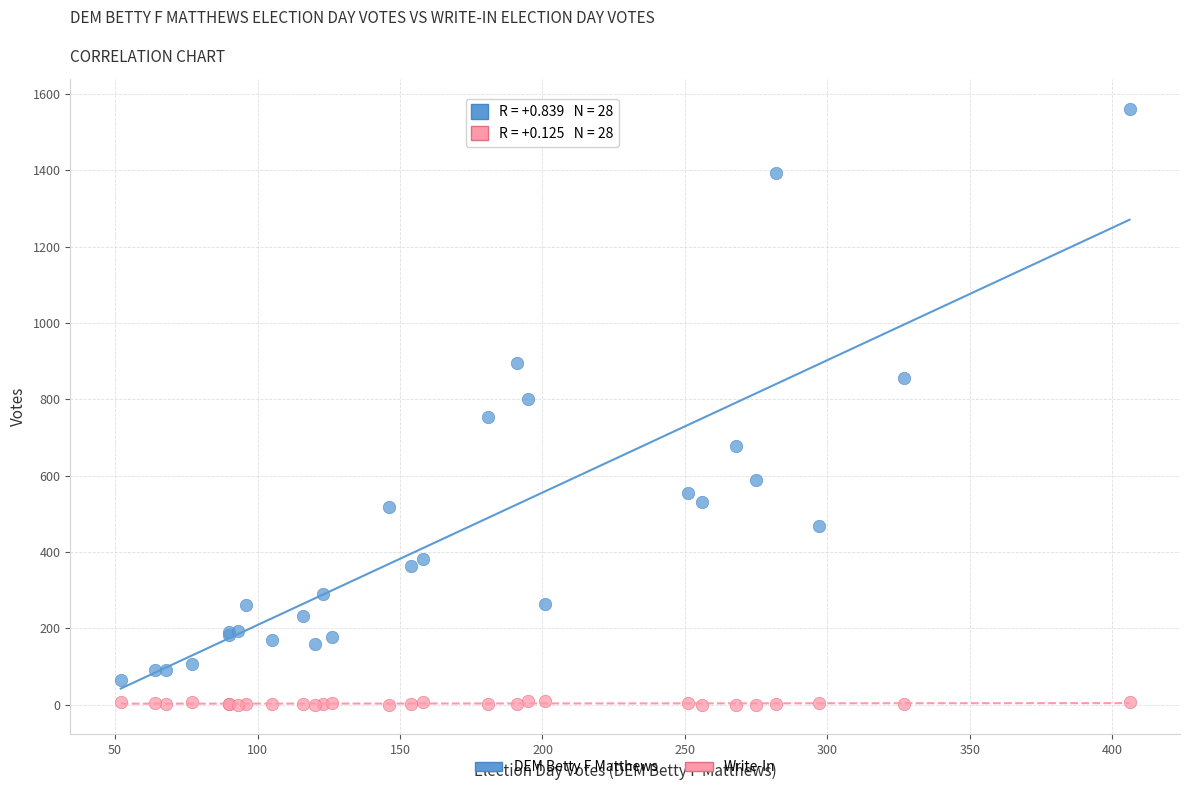

Which series reaches the maximum Y coordinate?

DEM Betty F Matthews